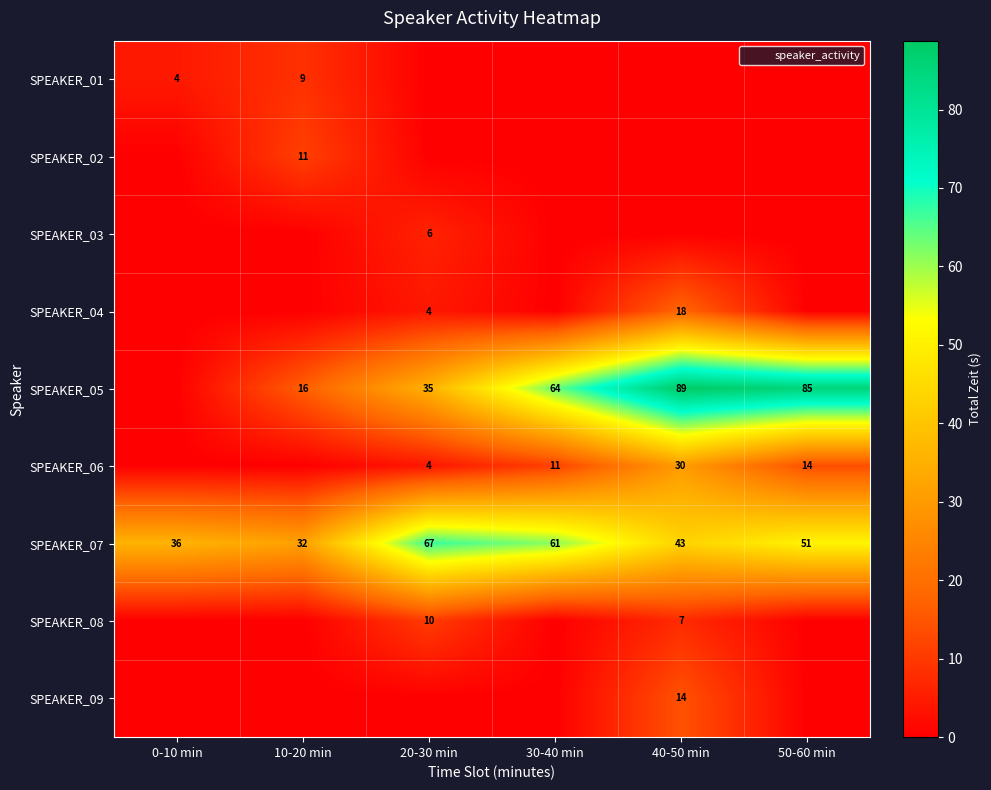

How many values in the SPEAKER_02 series exceed 0?

1